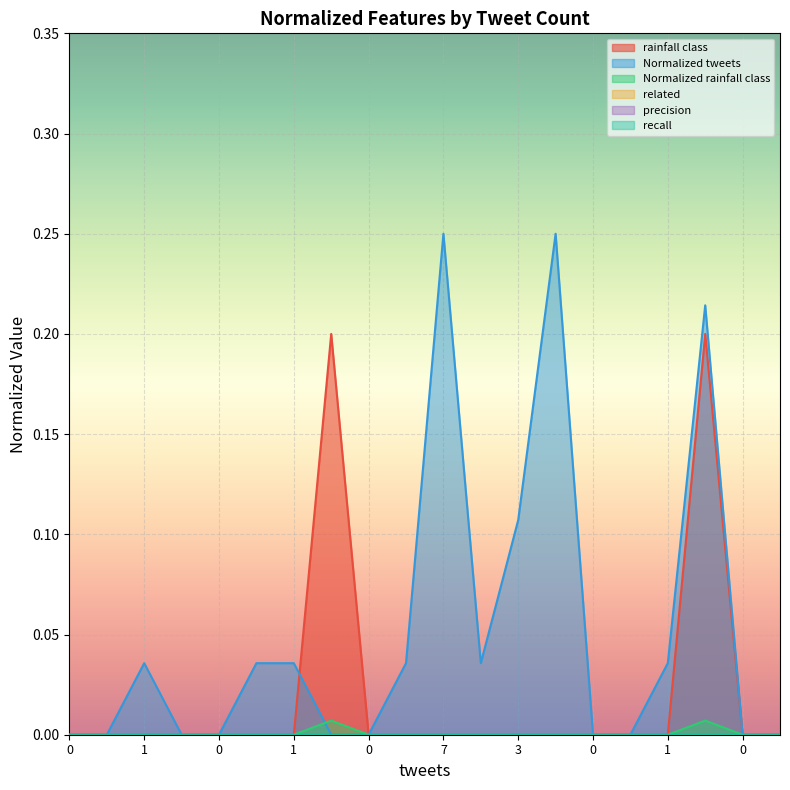

In Normalized tweets, how many points are lower than both neighbors (excluding endpoints)?

1